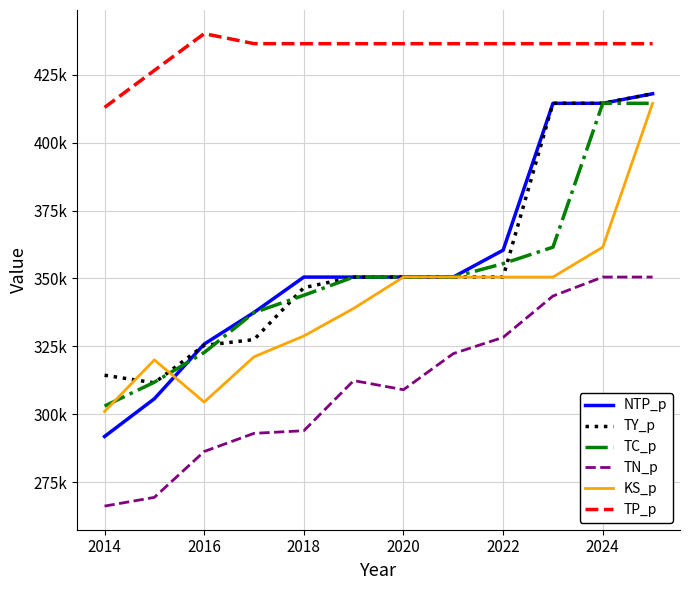

Does the chart have visible grid lines?

Yes